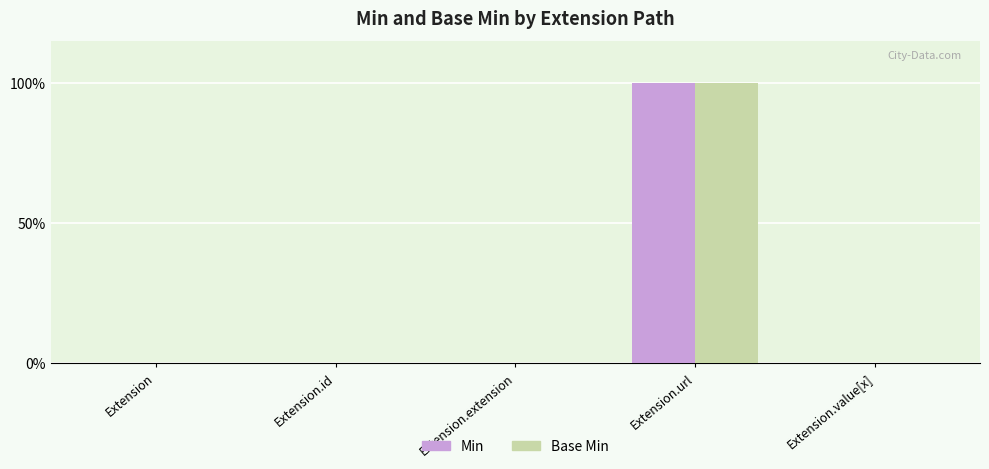

Are the bars grouped side by side (vs. stacked)?

Yes